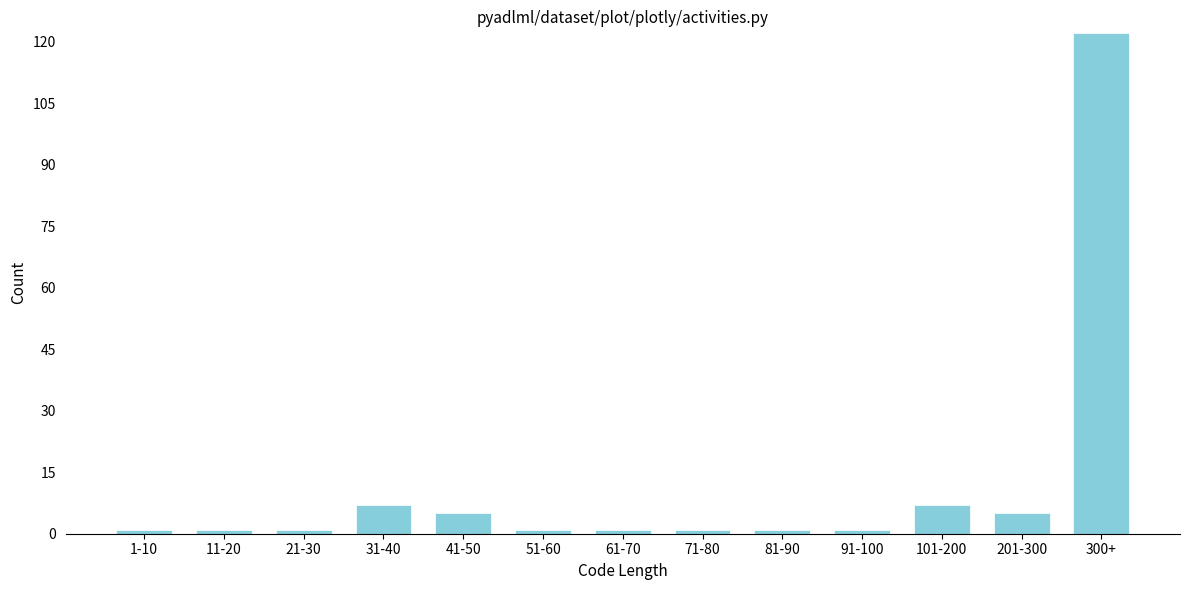

Reading left to right, transcribe all the data shown in this chart.

1	1	1	7	5	1	1	1	1	1	7	5	122